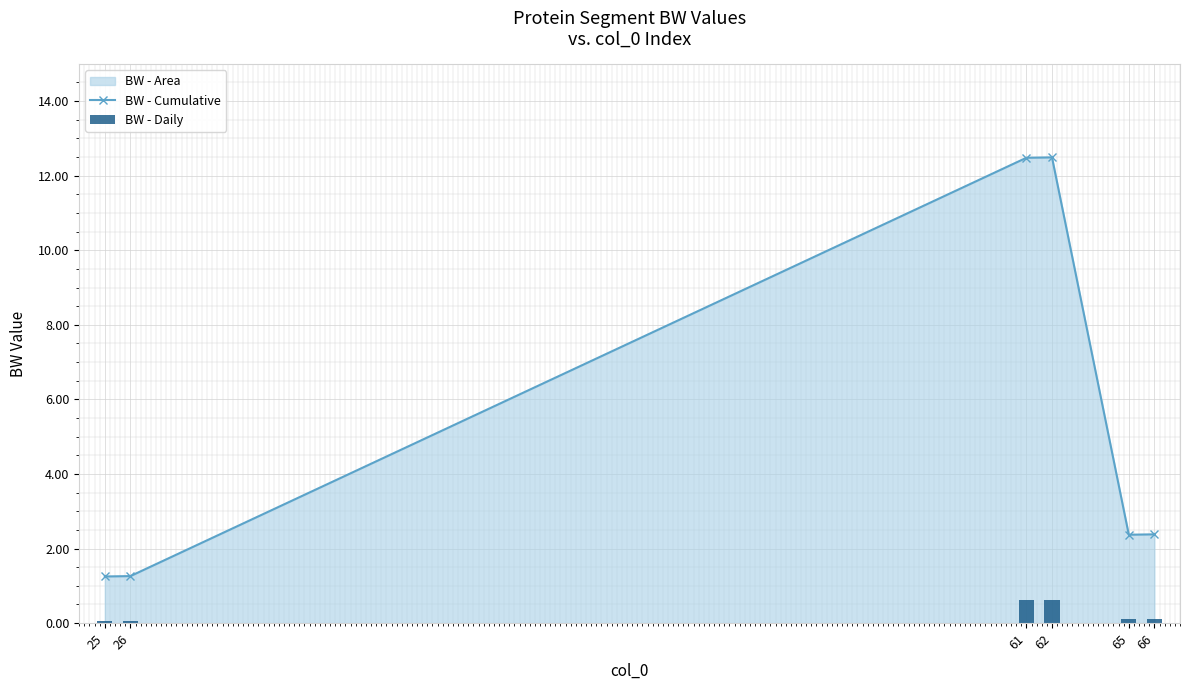

Which series changed the most between 26 and 61?

BW - Cumulative